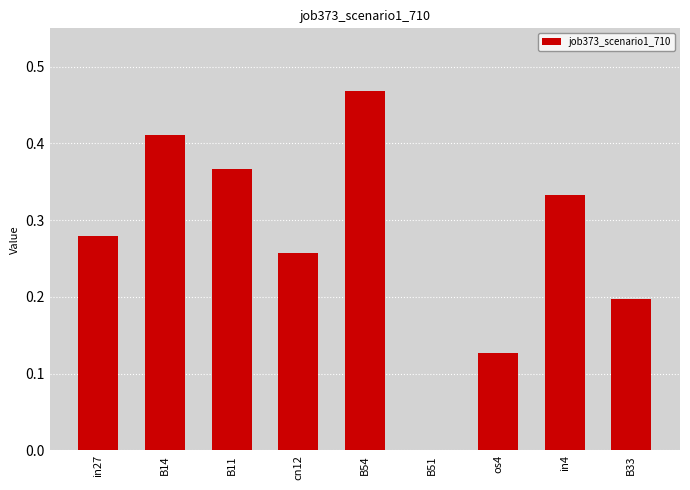

Between os4 and in27, which is larger?

in27